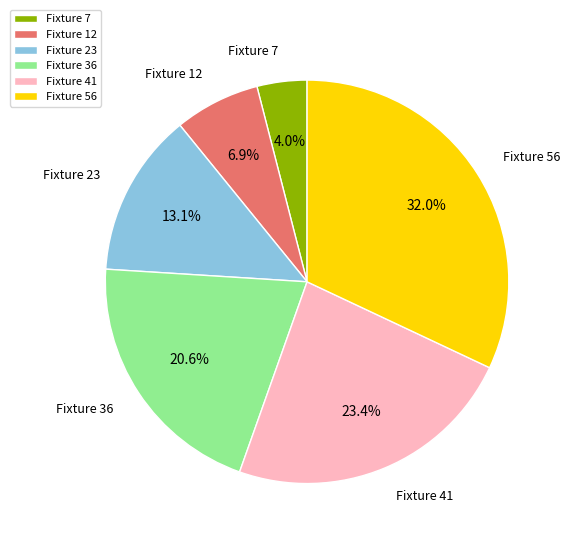

What is the smallest slice in the pie chart?

Fixture 7